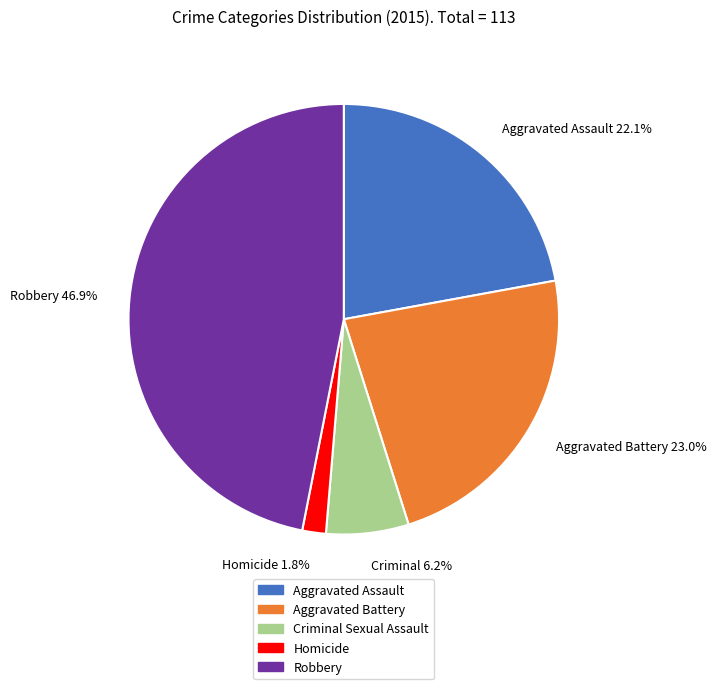

The Homicide slice represents 2% of the pie. True or false?

True